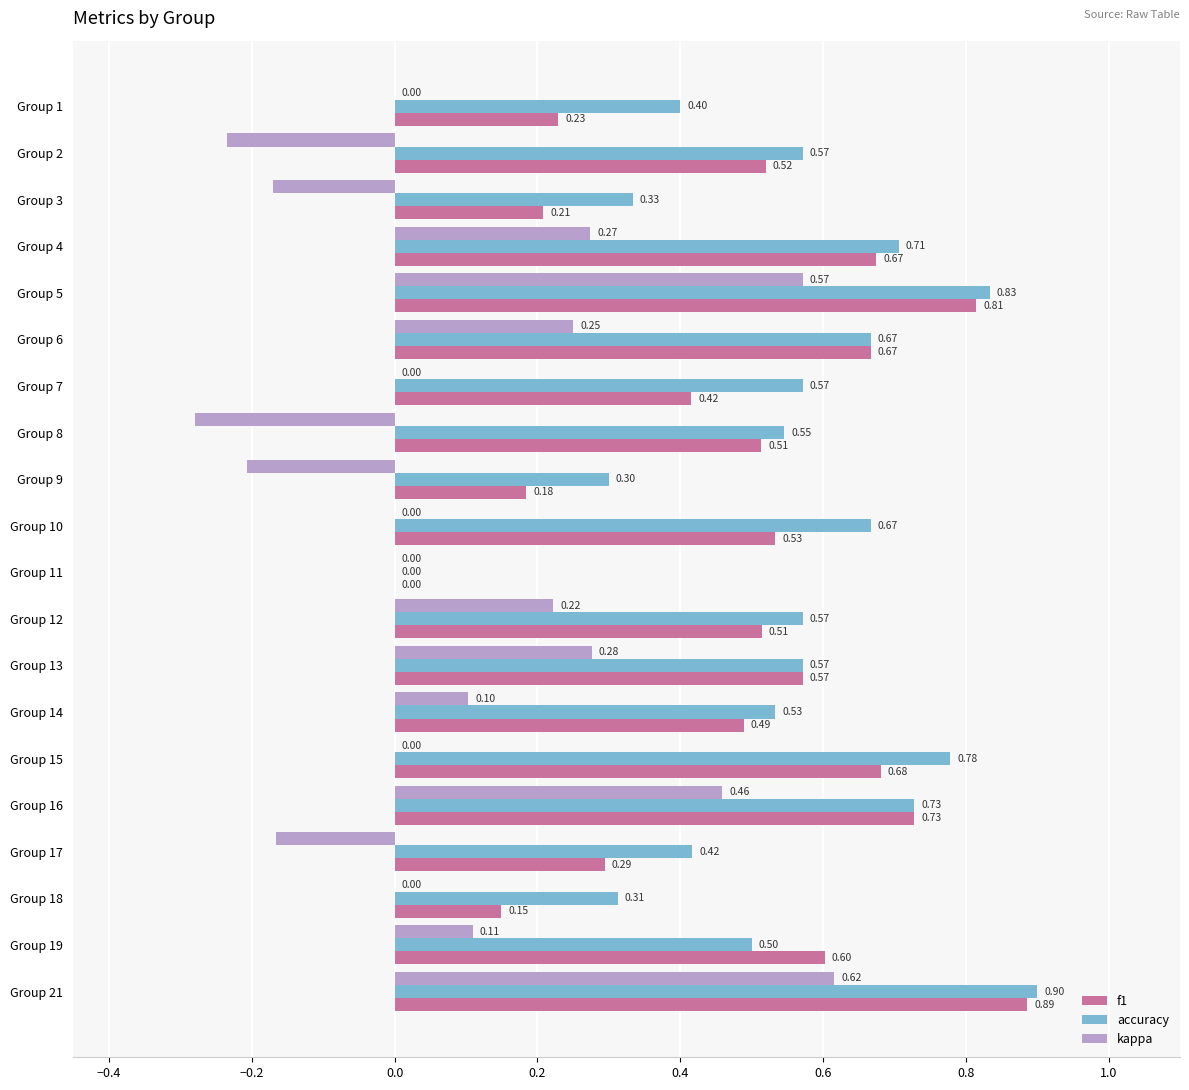

Is the value of kappa at Group 4 greater than the value of f1 at Group 6?

No